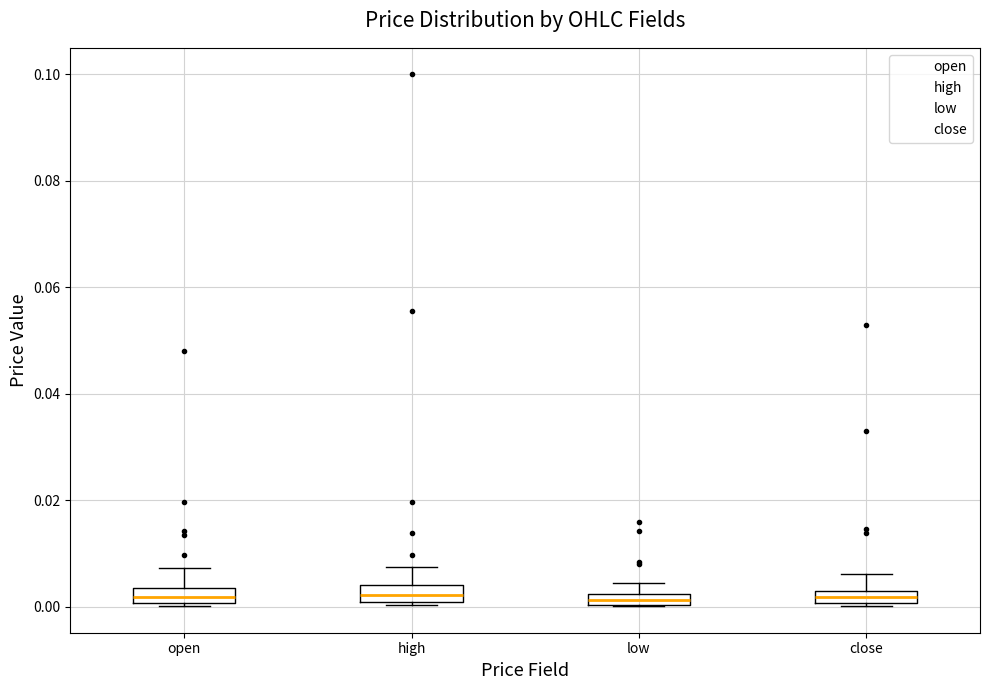

Where is the lower edge of the box for high on the y-axis? The values are not printed on the chart, so give them approximately, as read against the axis.

0.000